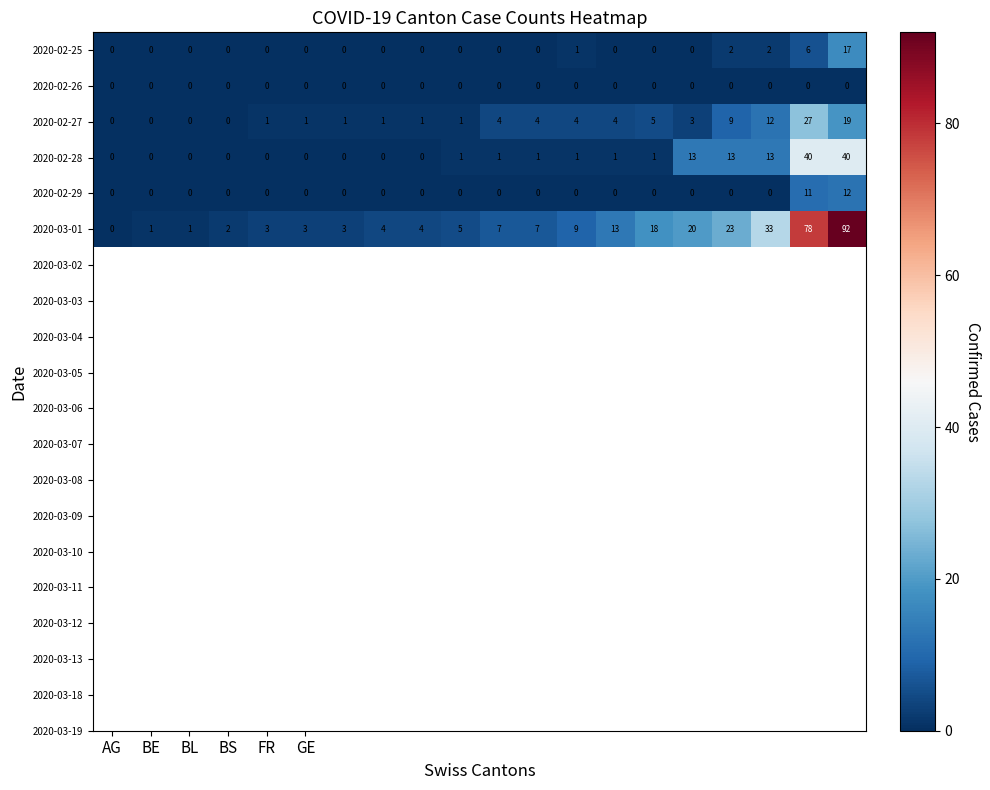

What is the difference between the maximum and minimum values in the 2020-02-27 series?

27